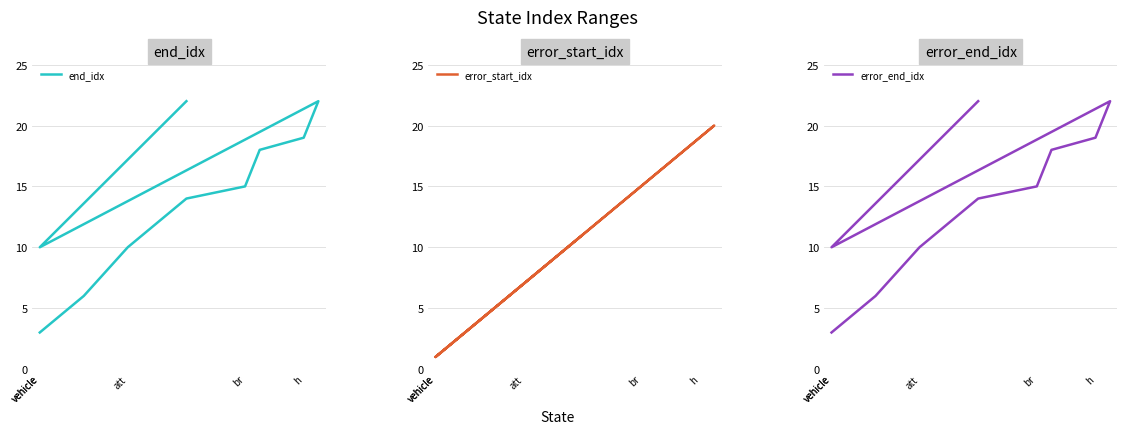

What is the label of the 7th point from the right?

h